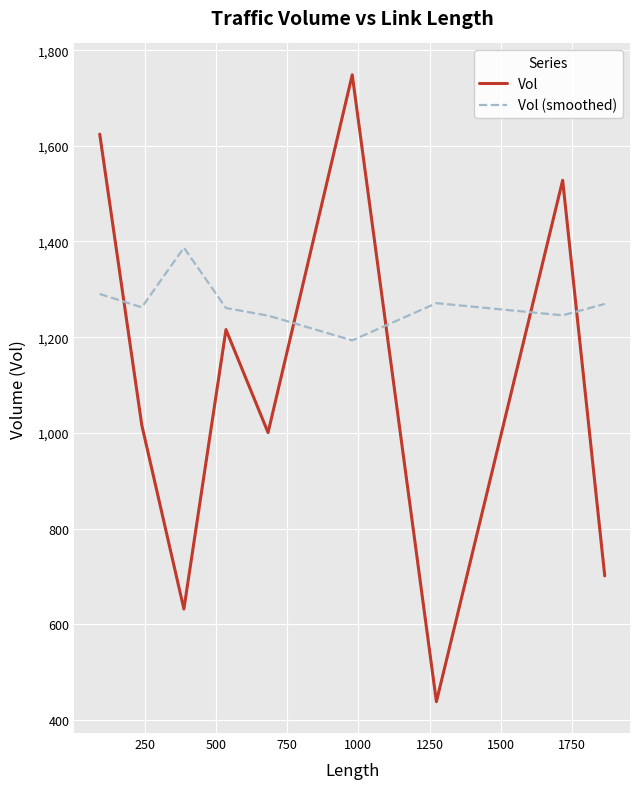

What is the difference between the maximum and minimum values in the Vol series?

1310.5